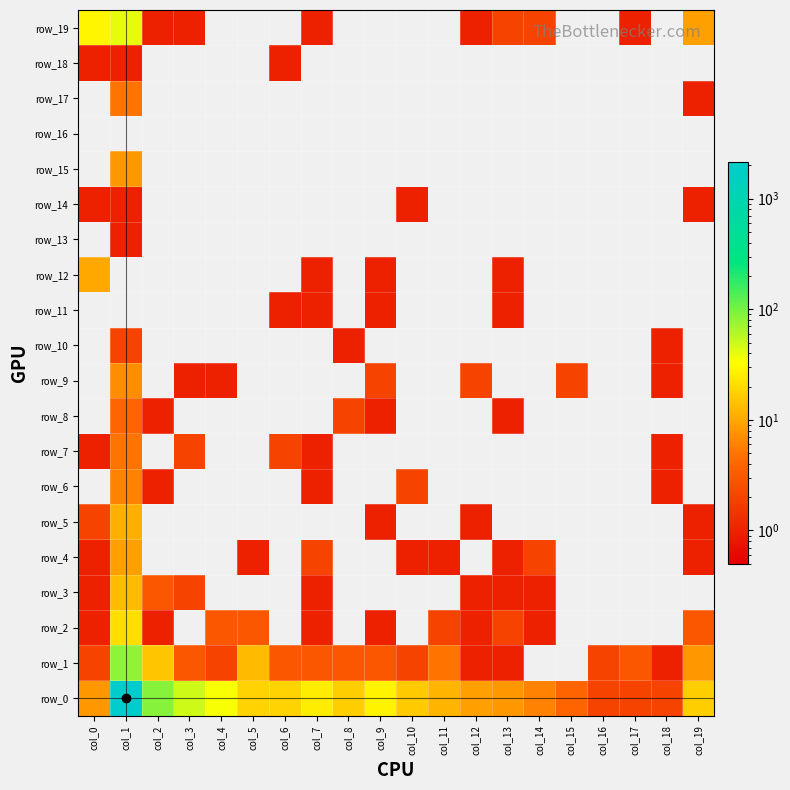

Count the number of data series in this chart.

20